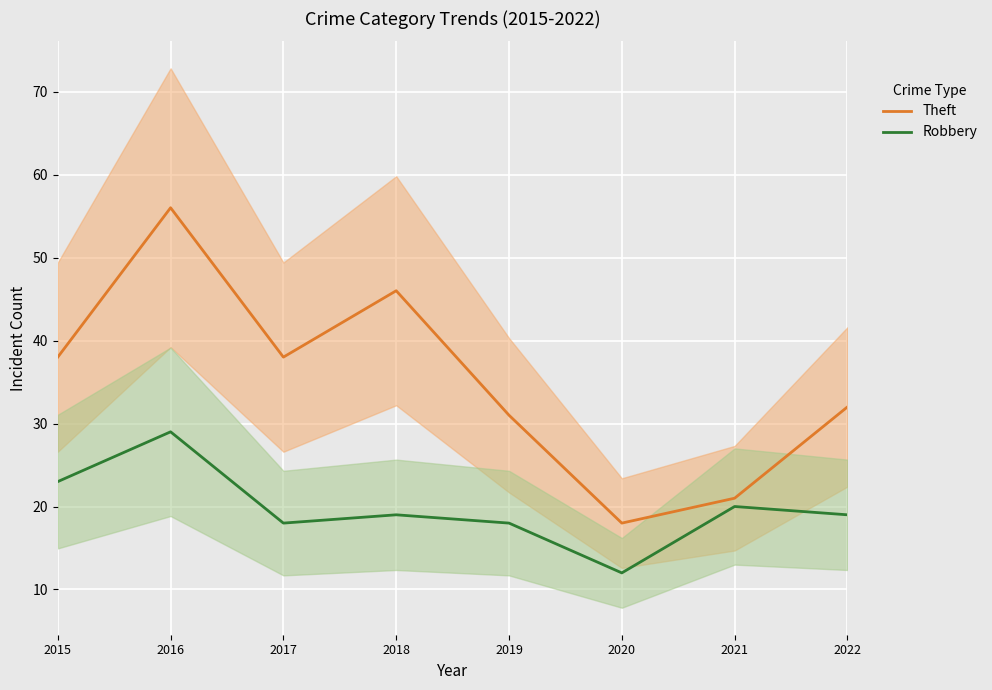

At how many categories does at least one series exceed 36?

4